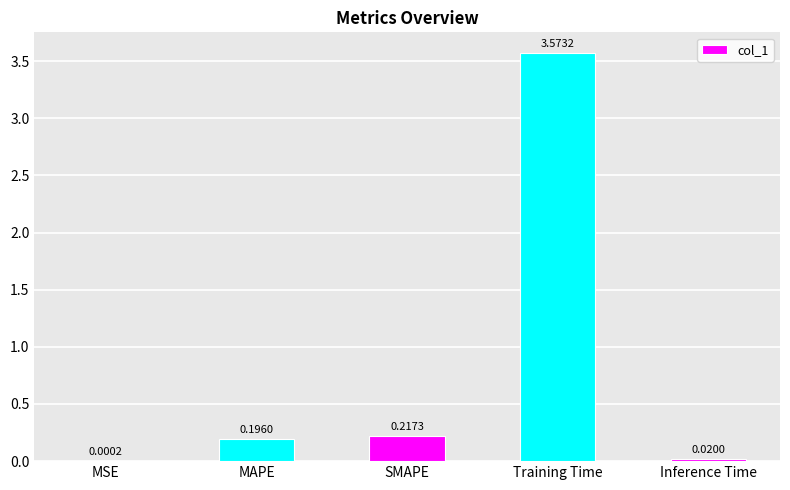

Which label corresponds to the largest value in the chart?

Training Time